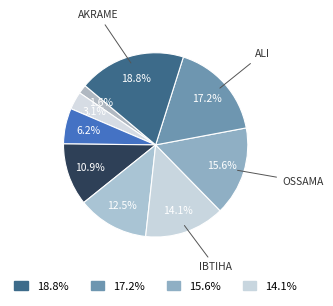

How many slices are in this pie chart?

9